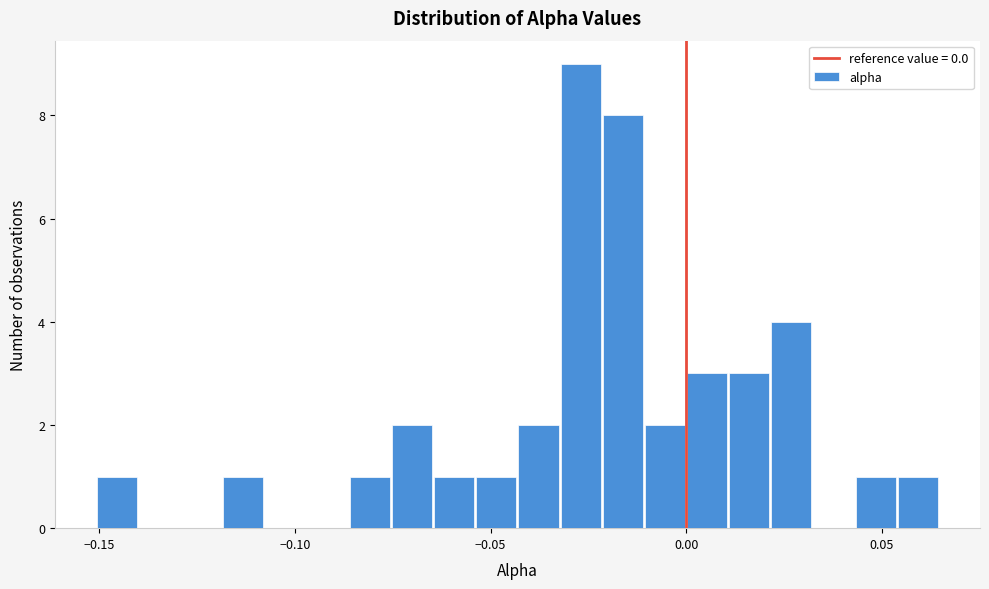

Read against the x-axis, roughly where is the centre of the tallest bar?

-0.025